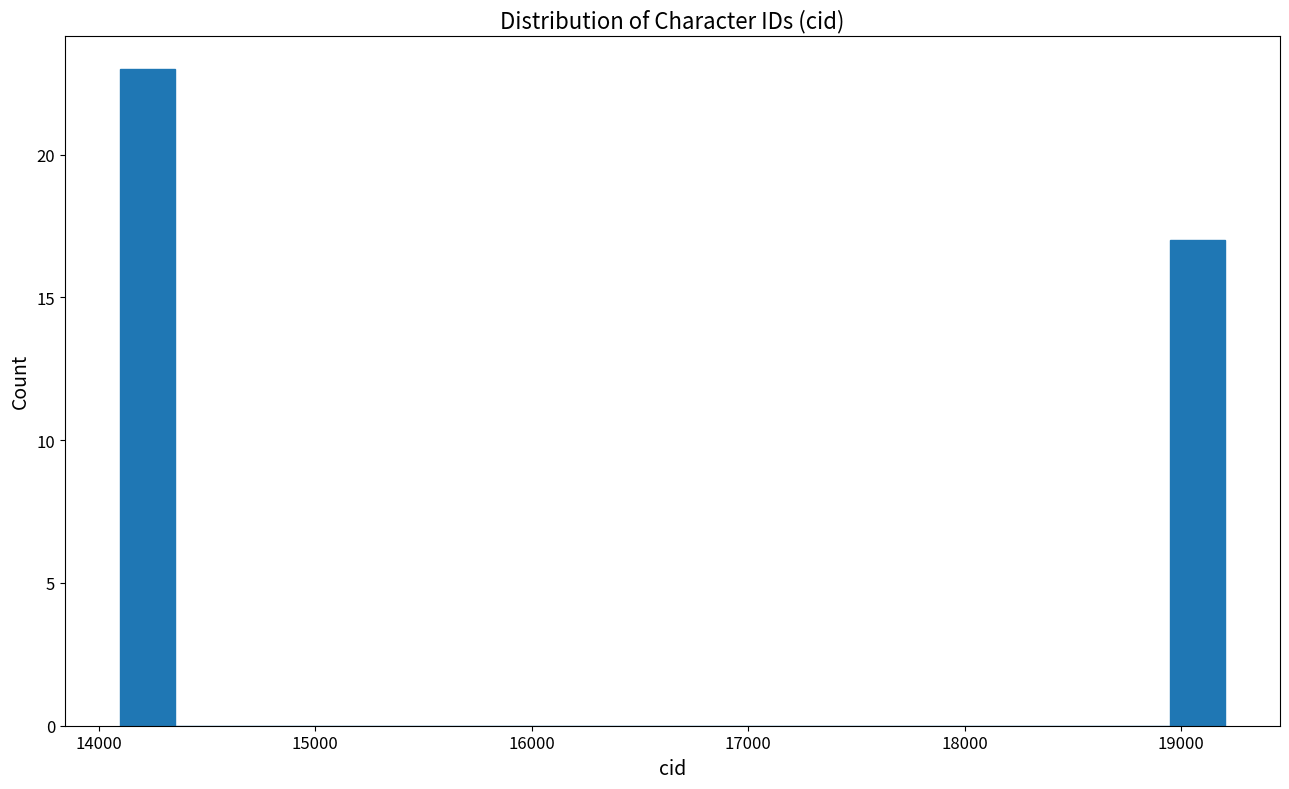

Around what value on the x-axis is the tallest bar? Give the approximate position of its centre, as read against the axis.

14200